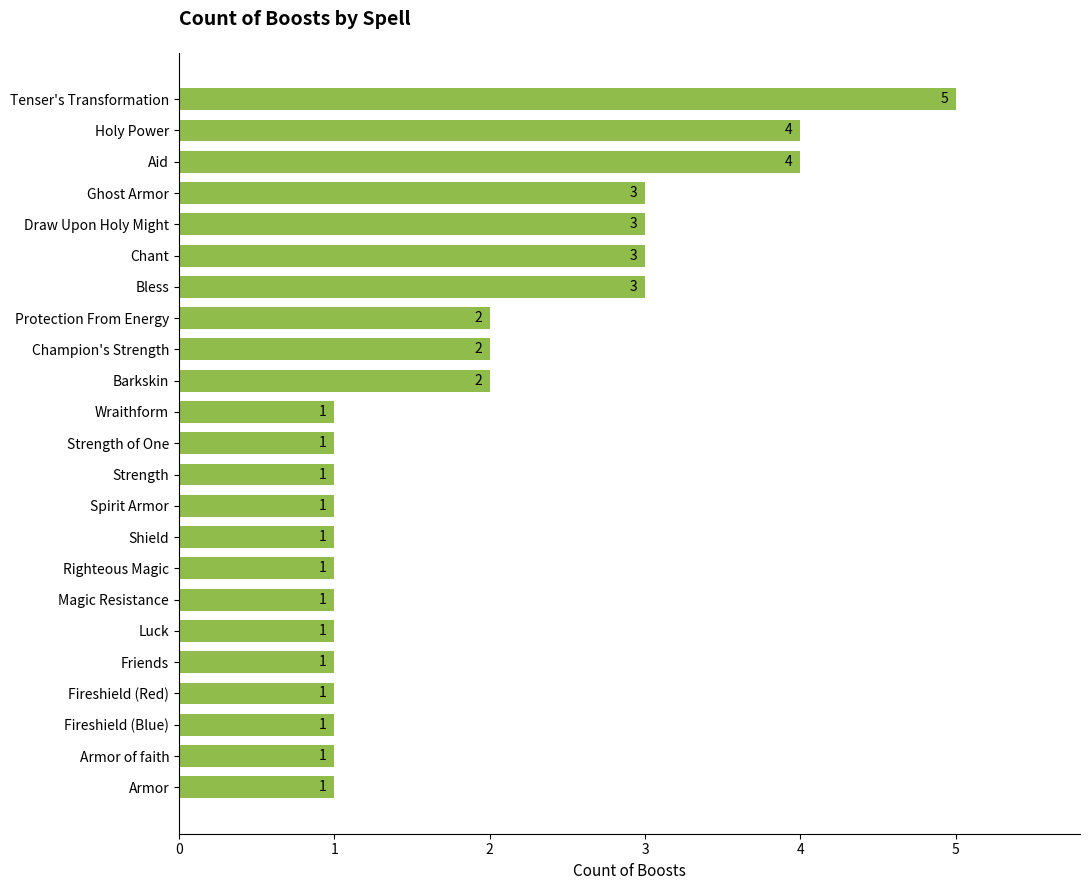

True or false: the data shows 1 at Fireshield (Blue).

True